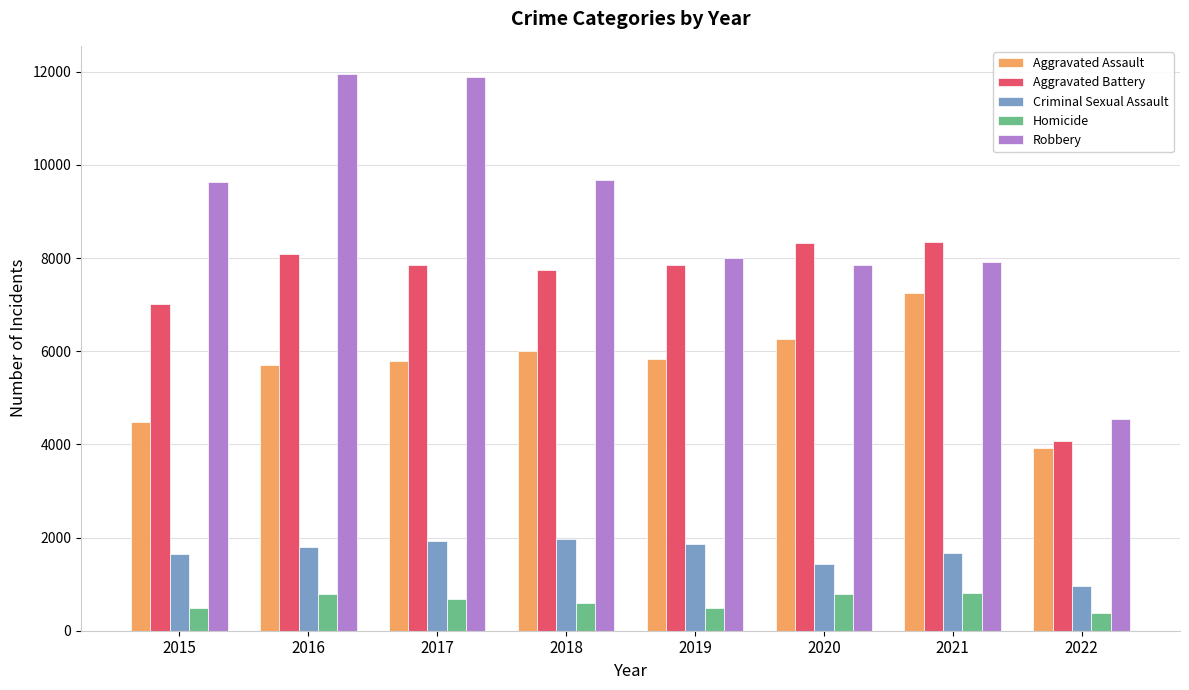

What is the value of the Robbery bar at the 2nd from the left?

11960